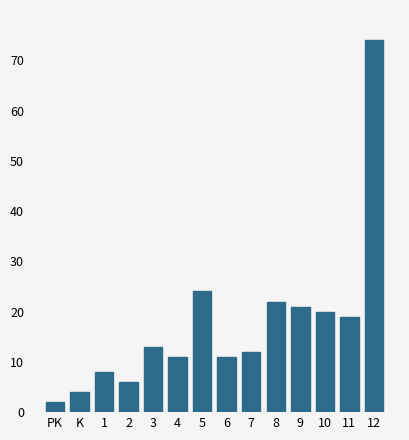

Reading left to right, what are all the values shown in this chart?

PK=2	K=4	1=8	2=6	3=13	4=11	5=24	6=11	7=12	8=22	9=21	10=20	11=19	12=74